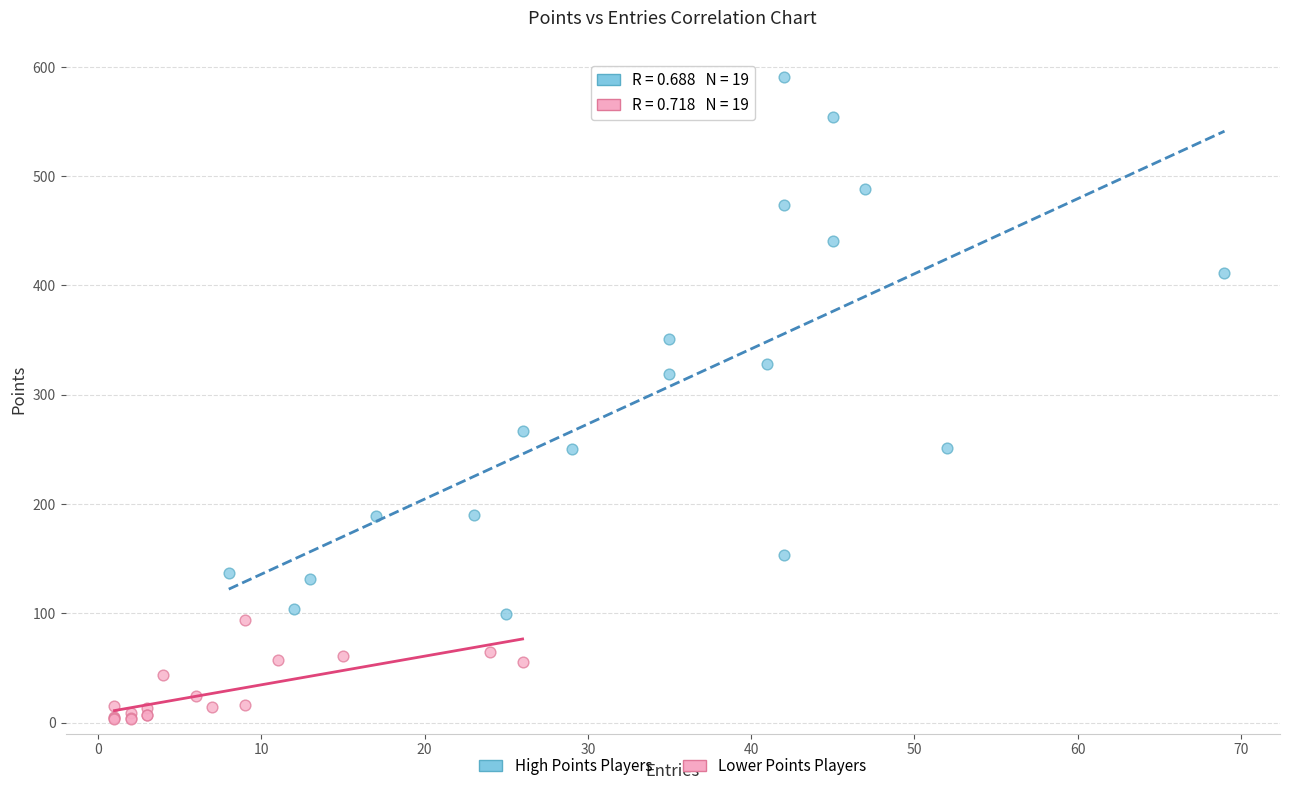

Which series has the largest Y range (max minus min)?

High Points Players